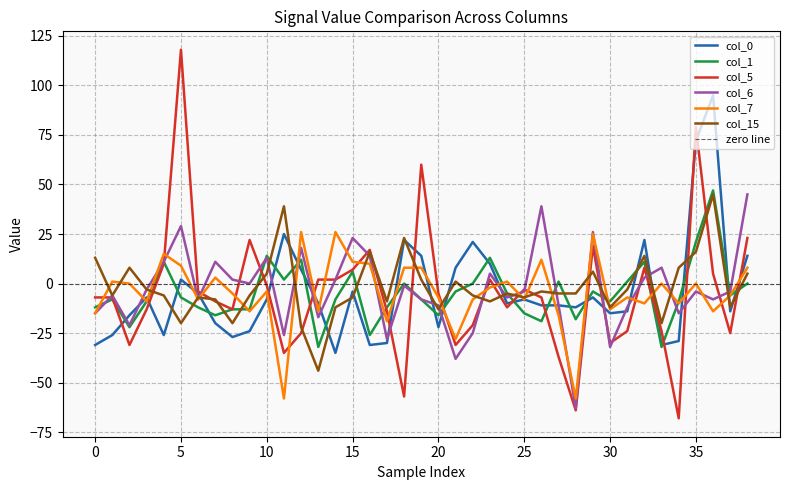

Which label corresponds to the largest value in the chart?

5